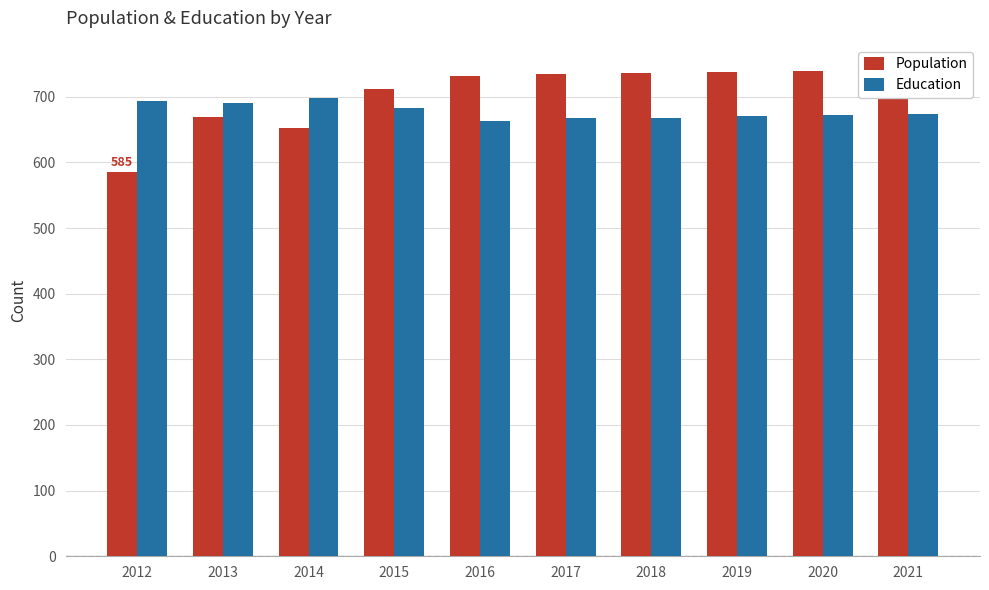

Between 2012 and 2015, which is larger?

2015